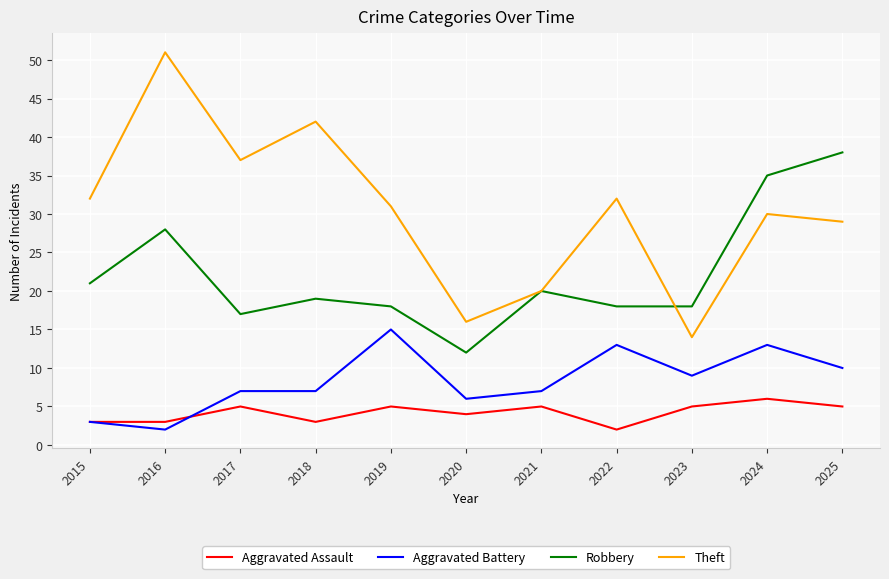

What are all the series names shown in the legend?

Aggravated Assault, Aggravated Battery, Robbery, Theft